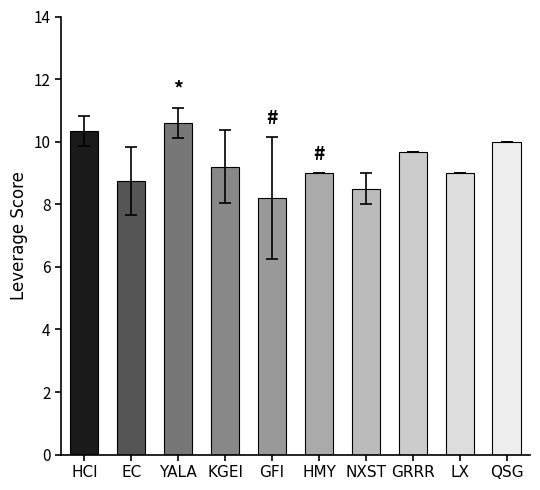

True or false: the data shows 2.7 at GFI.

False